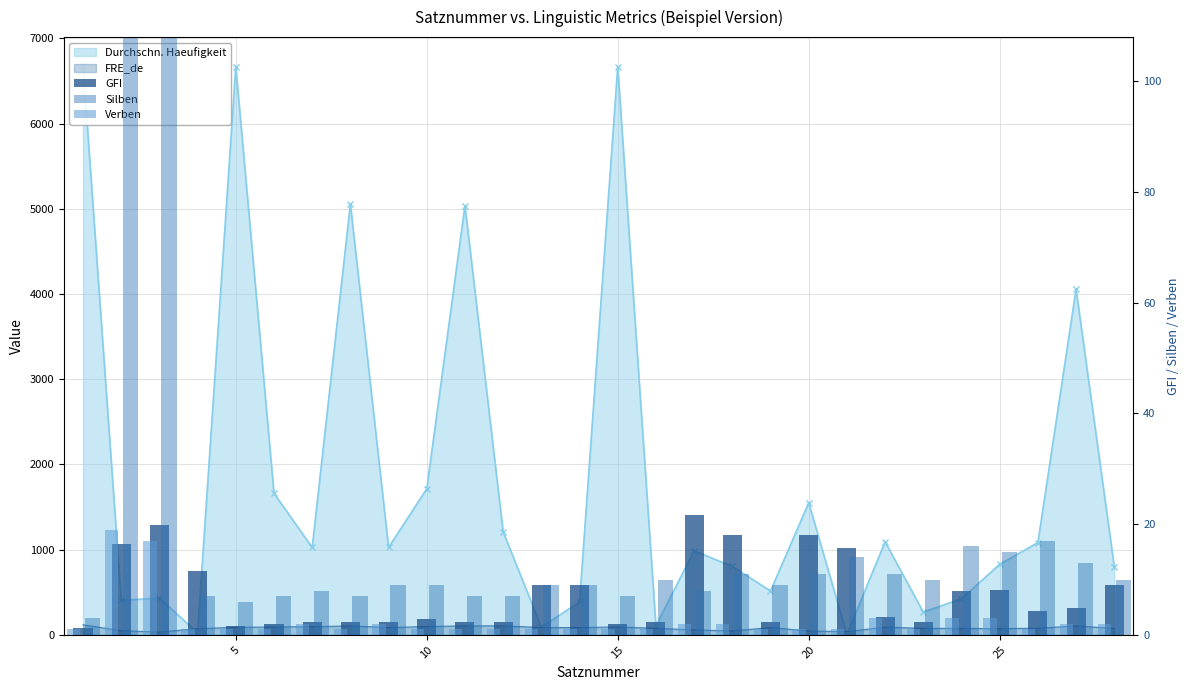

Are the bars horizontal?

No